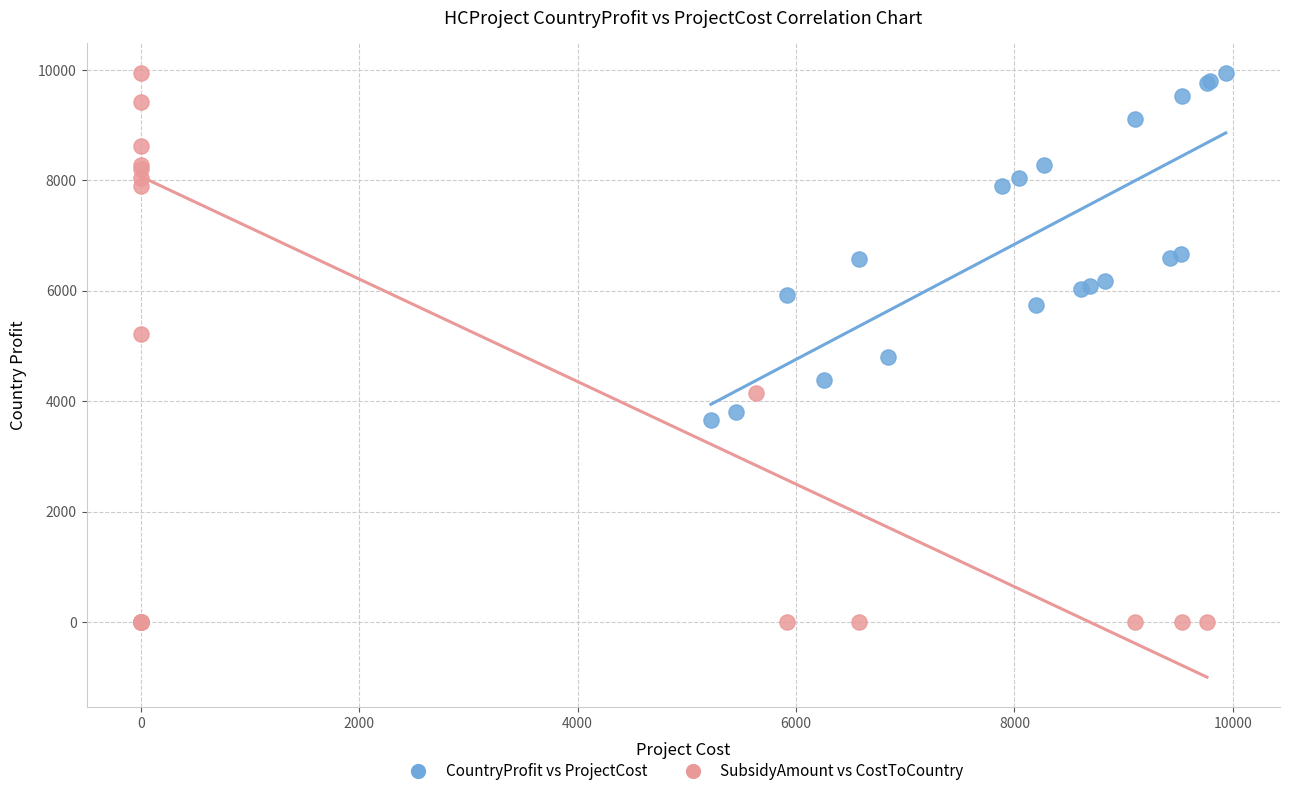

What are all the series names shown in the legend?

CountryProfit vs ProjectCost, SubsidyAmount vs CostToCountry